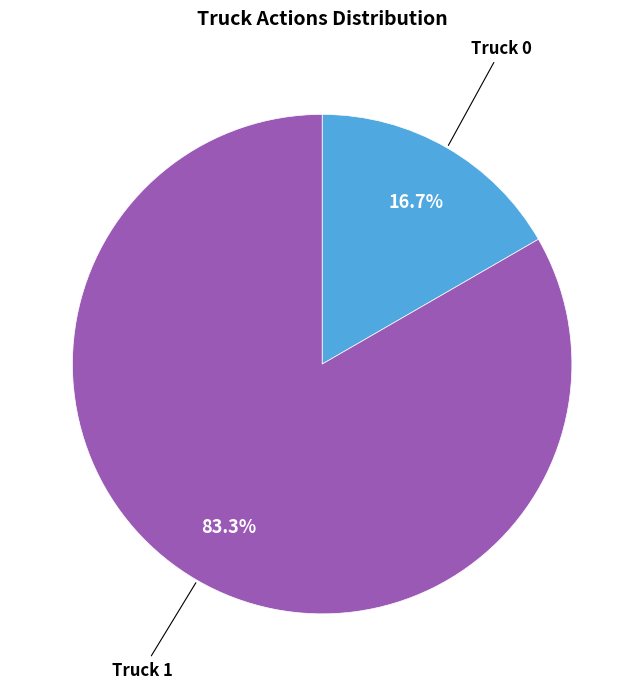

Is there a majority slice in this chart?

Yes